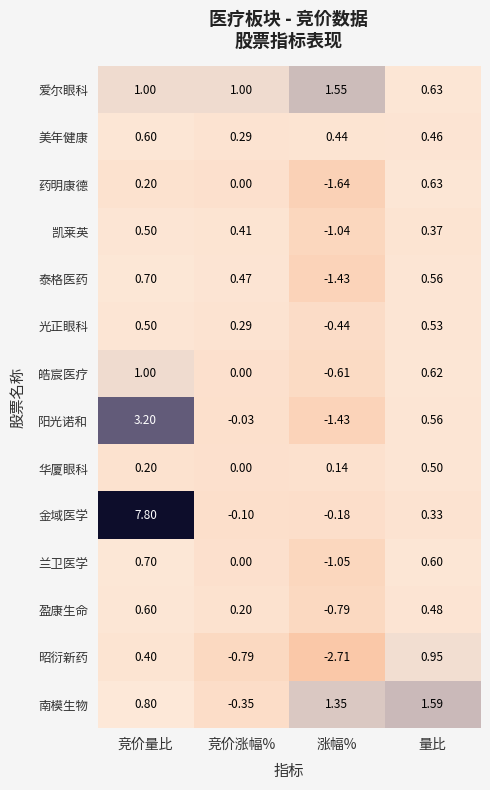

Rank the categories by 泰格医药 value from lowest to highest.

涨幅%, 竞价涨幅%, 量比, 竞价量比